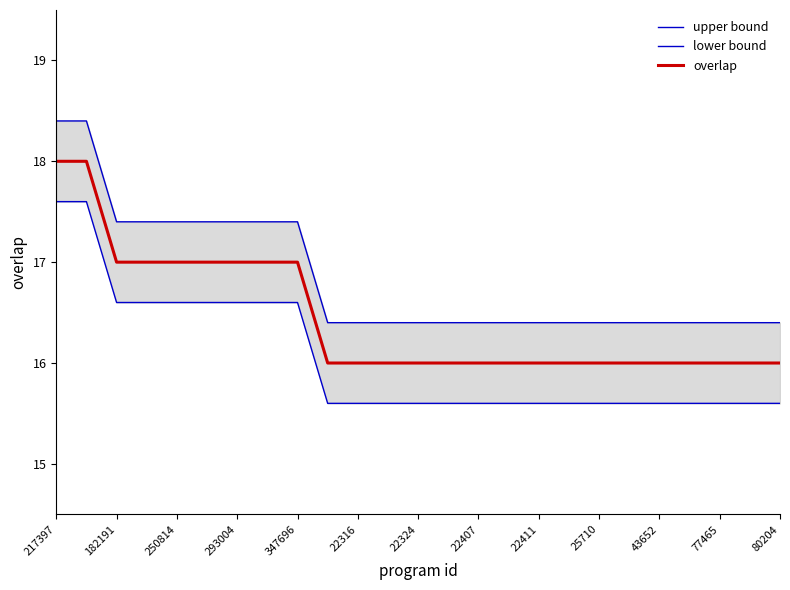

True or false: upper bound and overlap cross at least once.

False